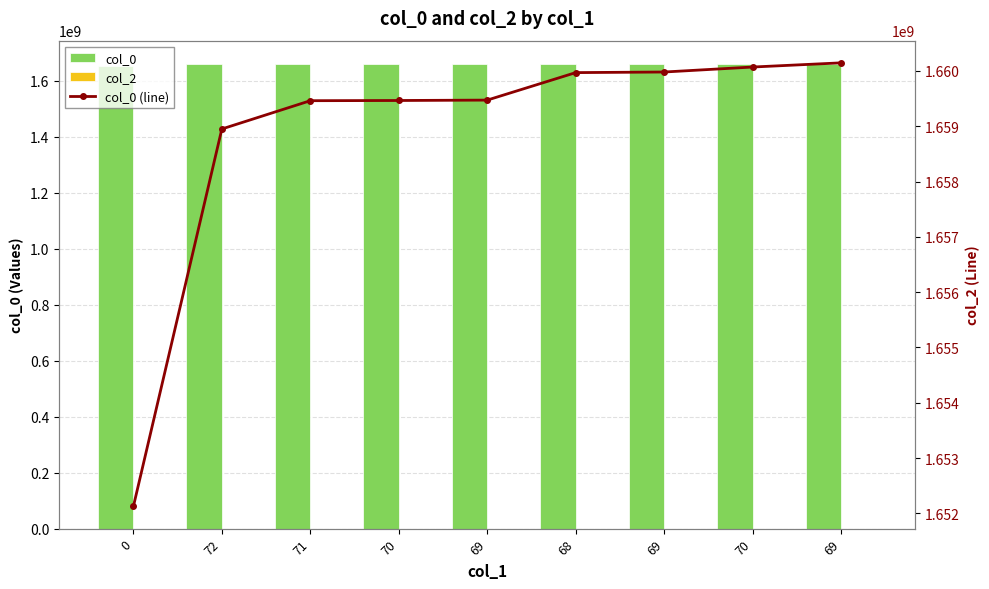

What is the maximum value for col_0?

1660144540